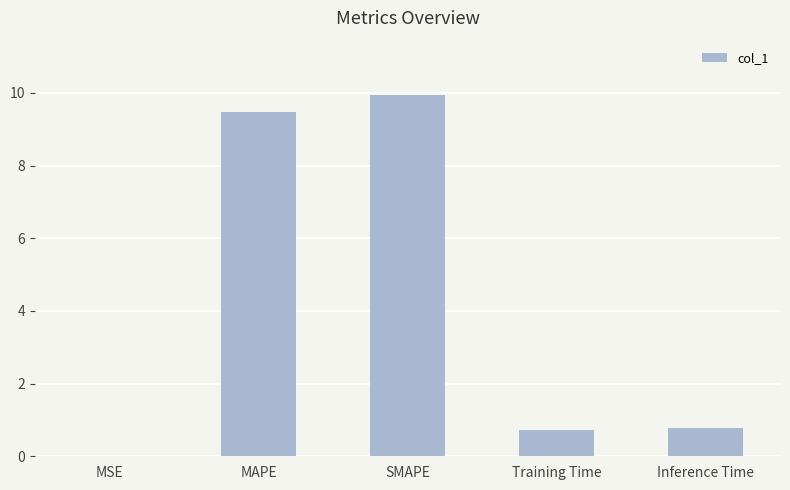

Which has a higher value, Inference Time or MSE?

Inference Time